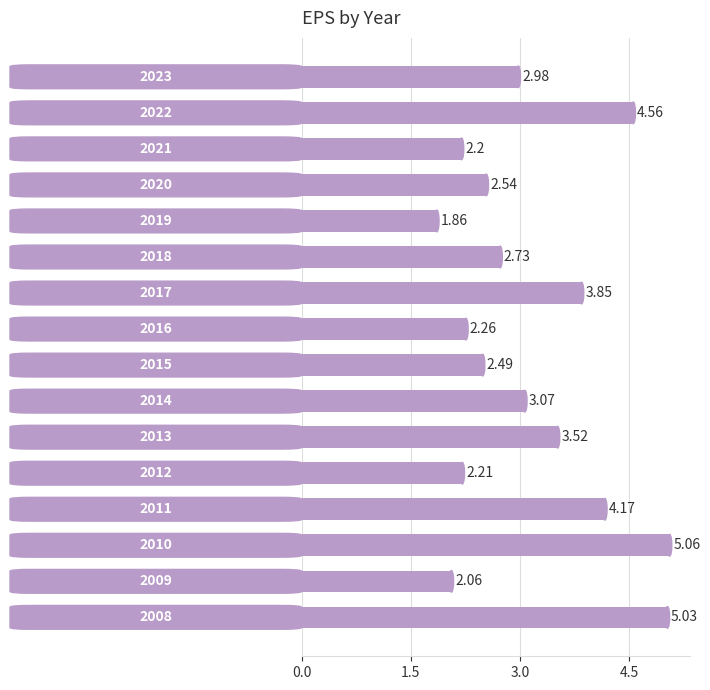

What is the sum of all values?

50.6